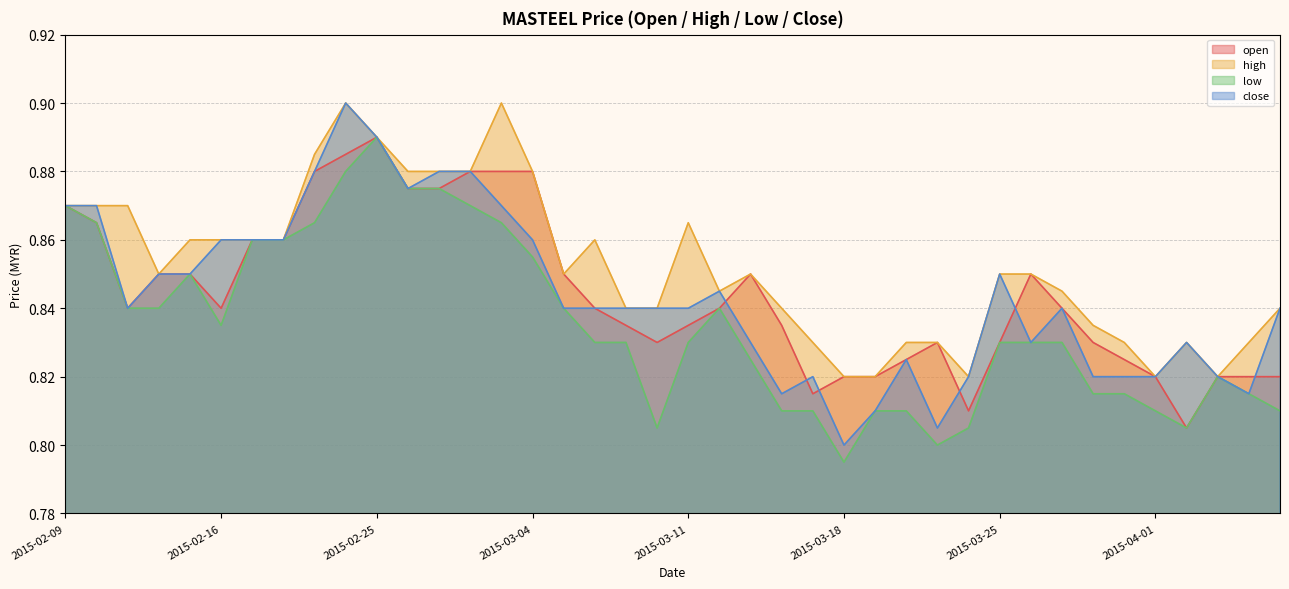

What is the maximum value for close?

0.9